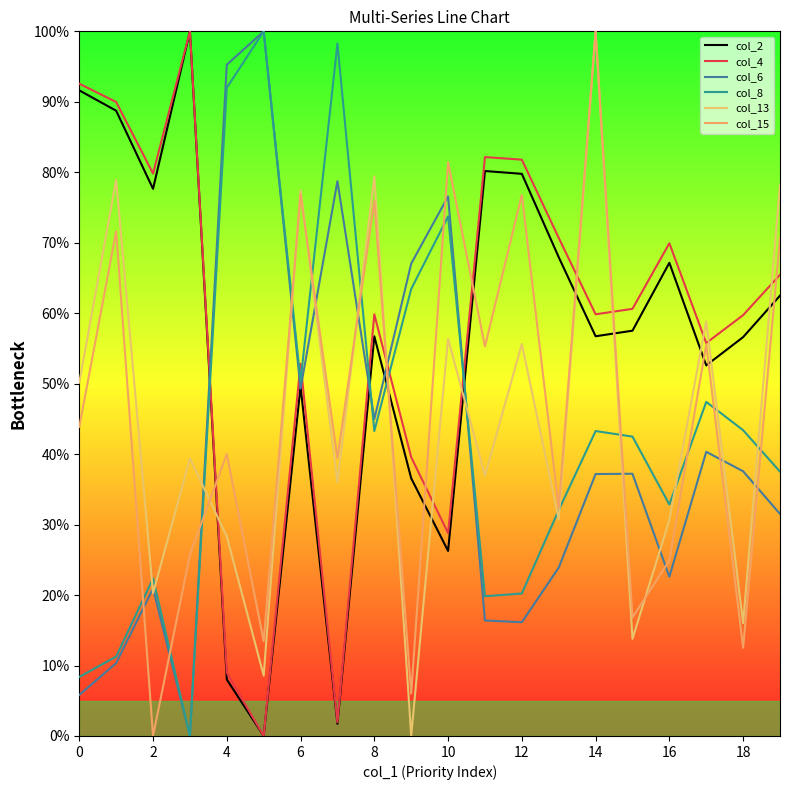

True or false: col_6 has more than 2 points higher than both neighbors.

True